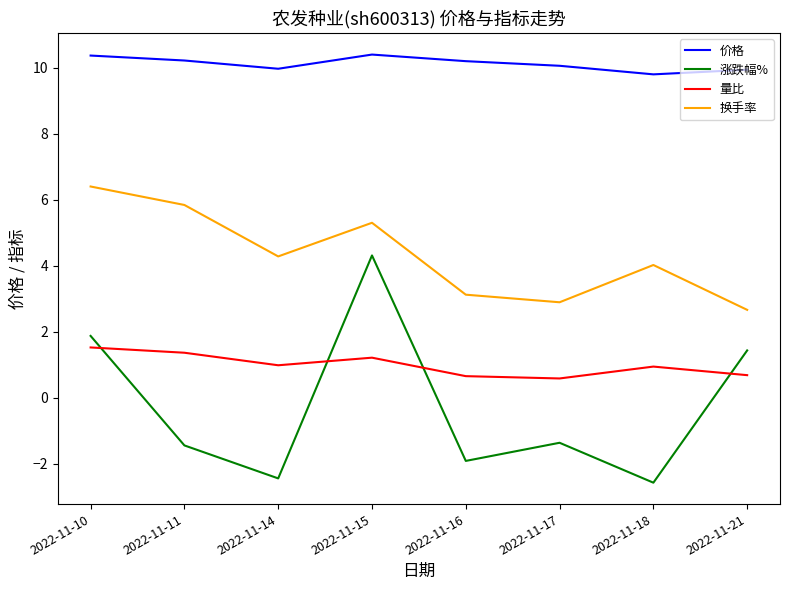

At which category does 换手率 reach its first local valley?

2022-11-14